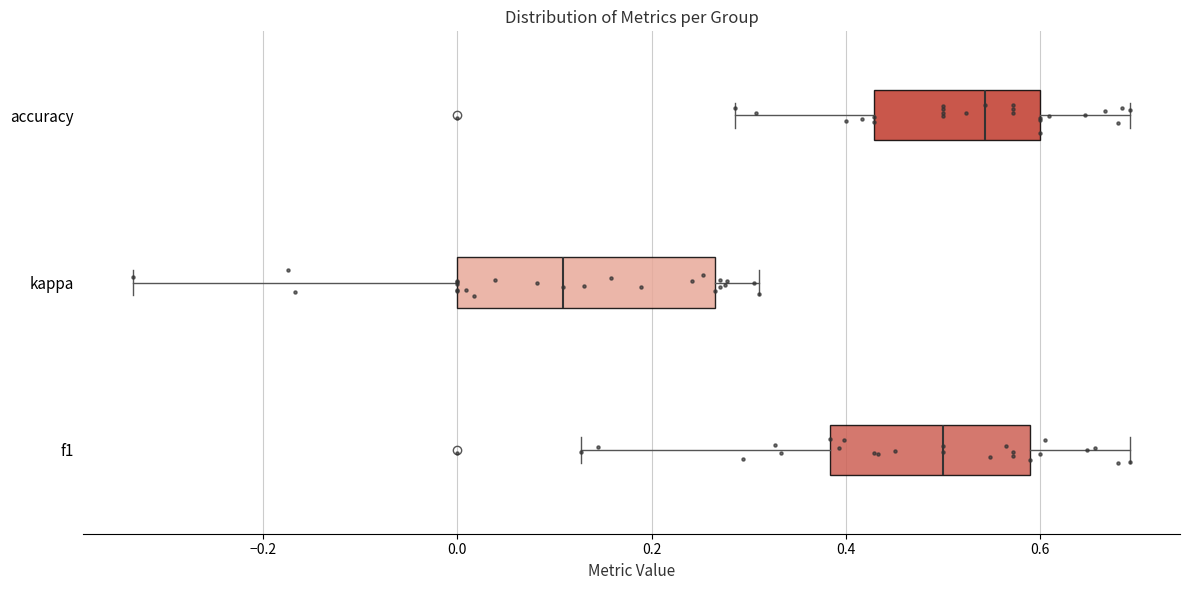

Where is the left edge of the box for accuracy on the x-axis? The values are not printed on the chart, so give them approximately, as read against the axis.

0.42